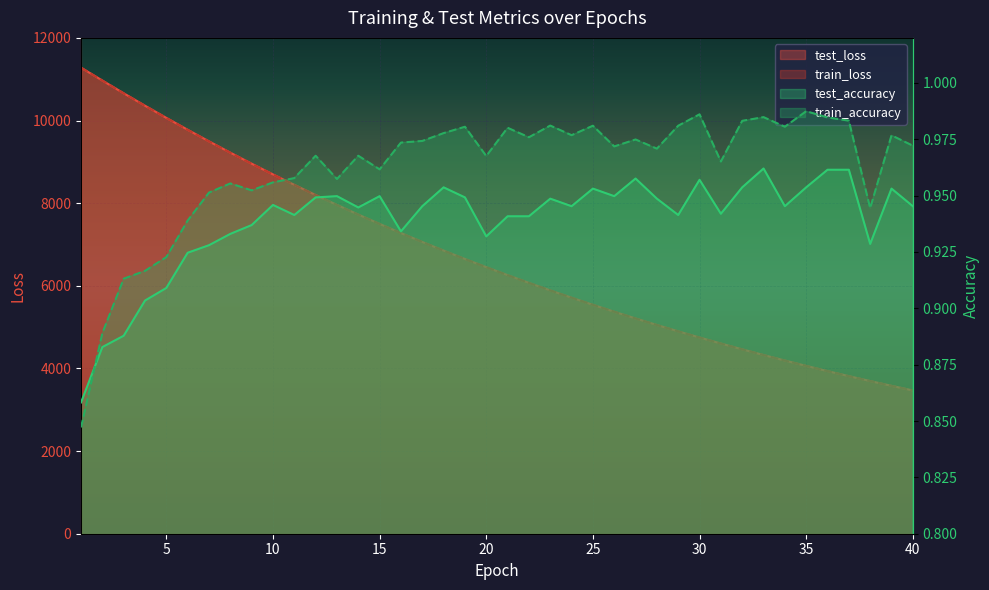

The value of test_accuracy at 18 is 1.0. True or false?

True